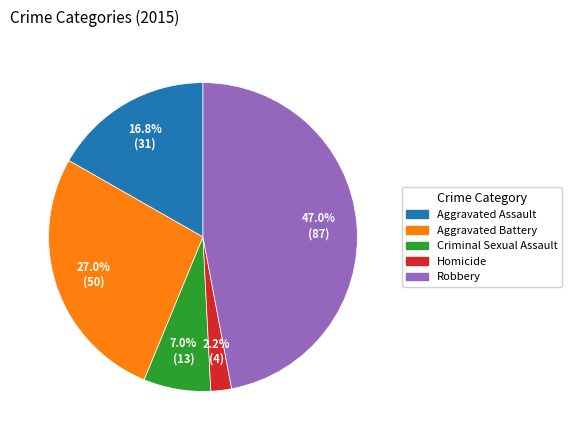

To the nearest percent, what is the average slice percentage?

20%